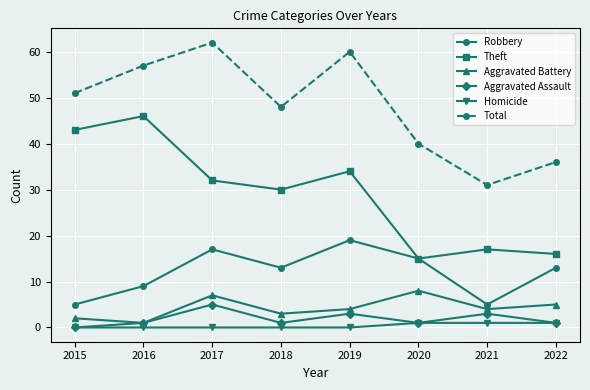

What is the total value across all series at 2017?

123